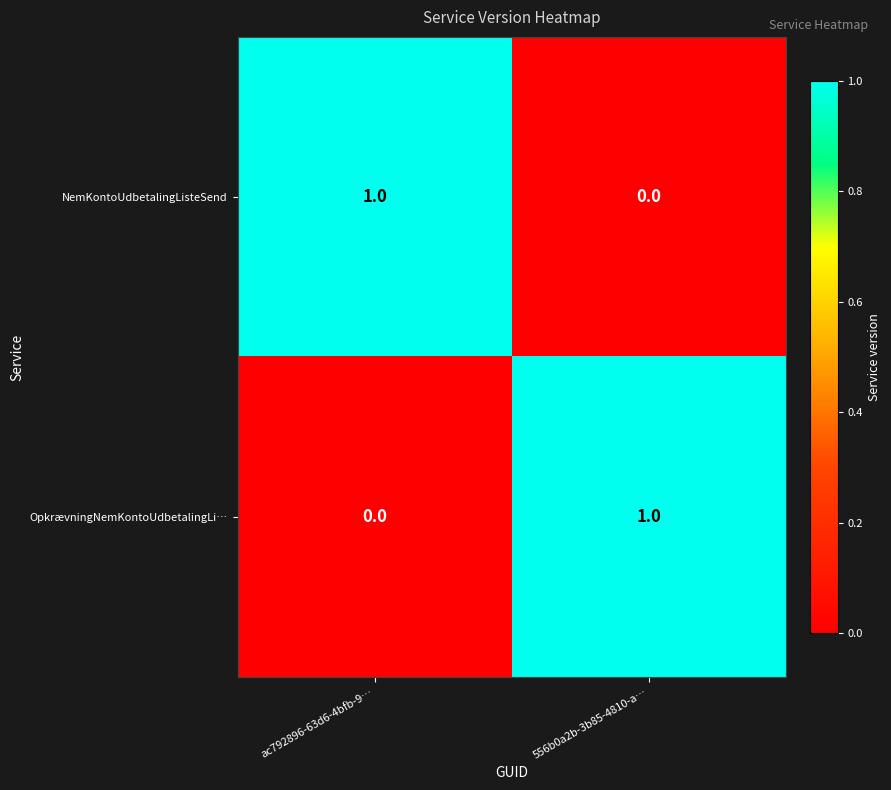

Where is OpkrævningNemKontoUdbetalingLi… nearest to the value 0?

ac792896-63d6-4bfb-9…